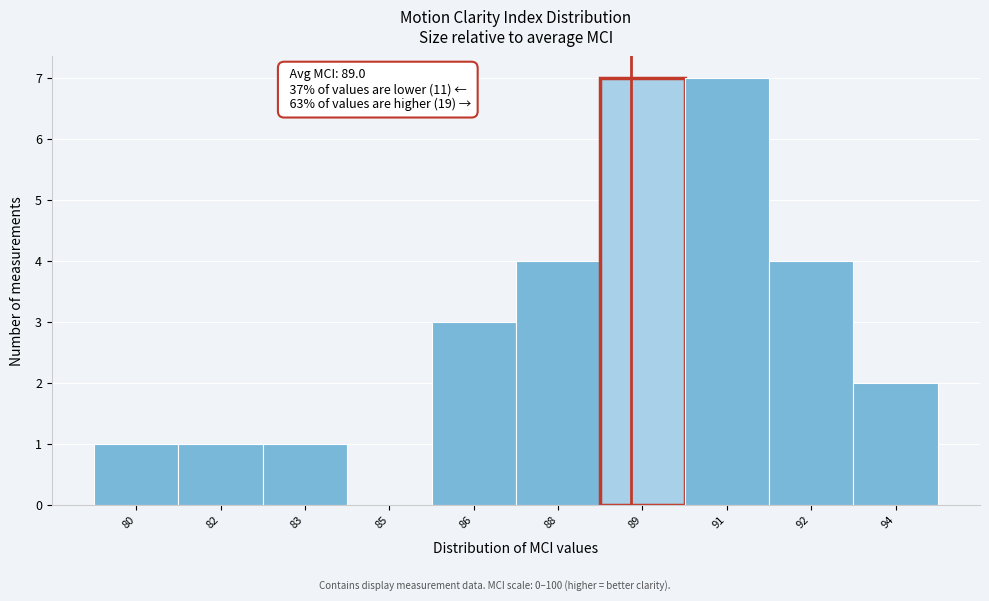

Reading left to right, list all the values displayed in this chart.

80=1	82=1	83=1	85=0	86=3	88=4	89=7	91=7	92=4	94=2